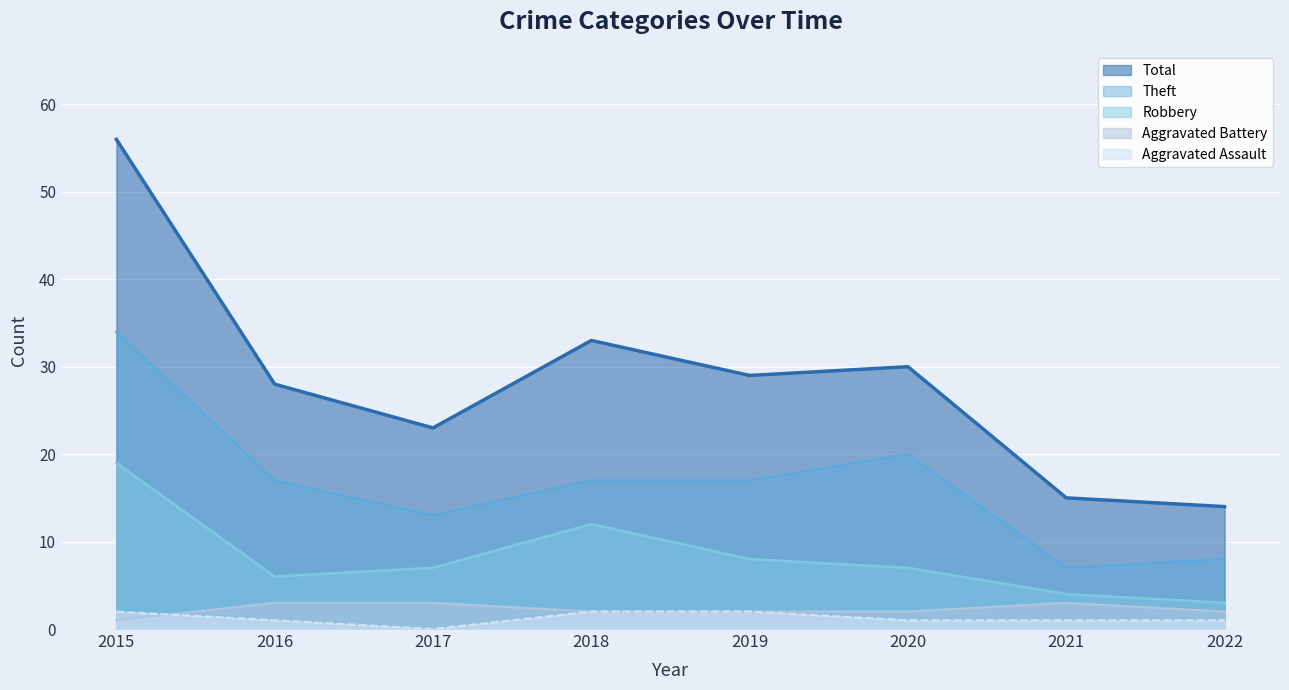

How many distinct data groups are displayed?

5